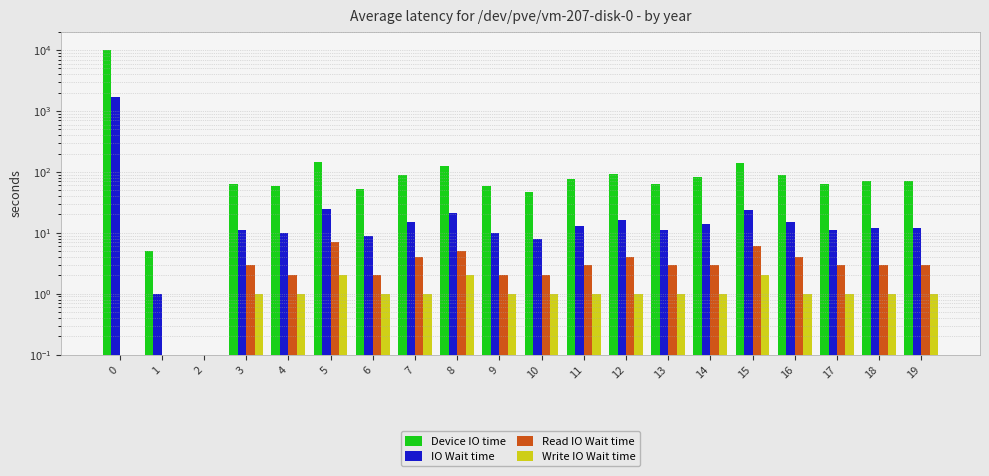

Reading right to left, transcribe all the data shown in this chart.

Device IO time: 19=70.0	18=70.0	17=64.0	16=88.0	15=141.0	14=82.0	13=64.0	12=94.0	11=76.0	10=47.0	9=58.0	8=123.0	7=88.0	6=53.0	5=147.0	4=58.0	3=64.0	2=0.0	1=5.0	0=9994.0
IO Wait time: 19=12.0	18=12.0	17=11.0	16=15.0	15=24.0	14=14.0	13=11.0	12=16.0	11=13.0	10=8.0	9=10.0	8=21.0	7=15.0	6=9.0	5=25.0	4=10.0	3=11.0	2=0.0	1=1.0	0=1696.0
Read IO Wait time: 19=3.0	18=3.0	17=3.0	16=4.0	15=6.0	14=3.0	13=3.0	12=4.0	11=3.0	10=2.0	9=2.0	8=5.0	7=4.0	6=2.0	5=7.0	4=2.0	3=3.0	2=0.0	1=0.0	0=0.0
Write IO Wait time: 19=1.0	18=1.0	17=1.0	16=1.0	15=2.0	14=1.0	13=1.0	12=1.0	11=1.0	10=1.0	9=1.0	8=2.0	7=1.0	6=1.0	5=2.0	4=1.0	3=1.0	2=0.0	1=0.0	0=0.0